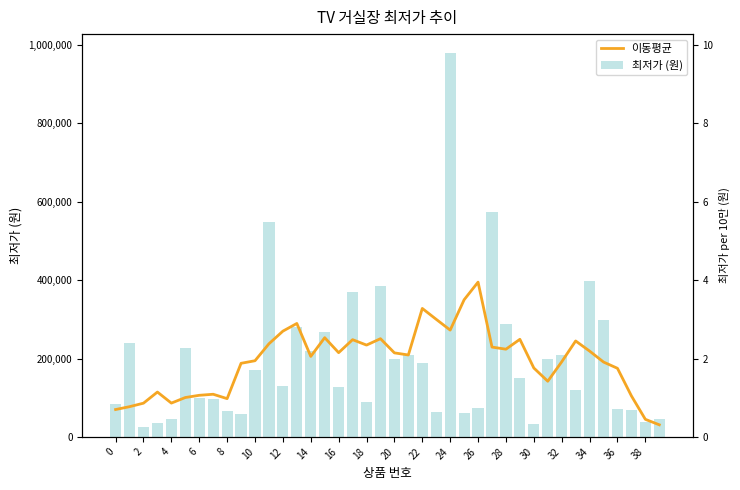

What is the sum of the 이동평균 values at 37 and 30?

357760